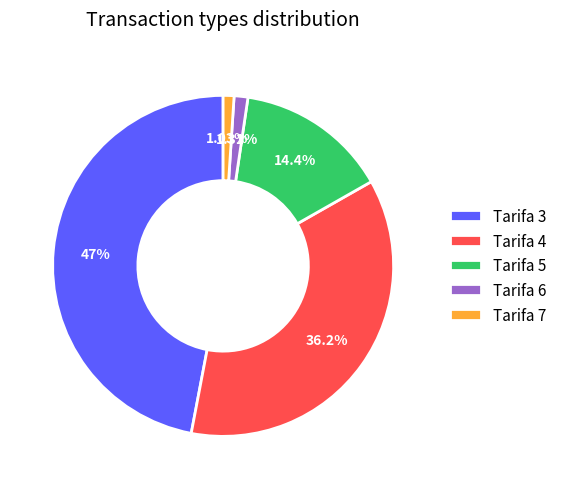

Which has a higher value, Tarifa 7 or Tarifa 4?

Tarifa 4